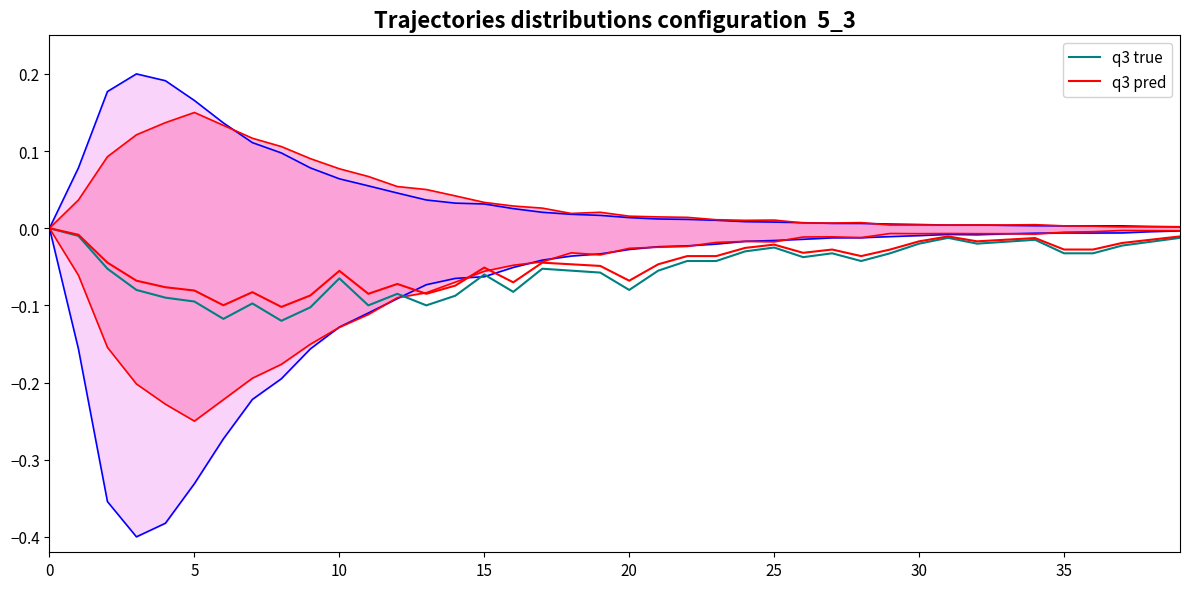

How many values in the q3 pred series are below 0?

39